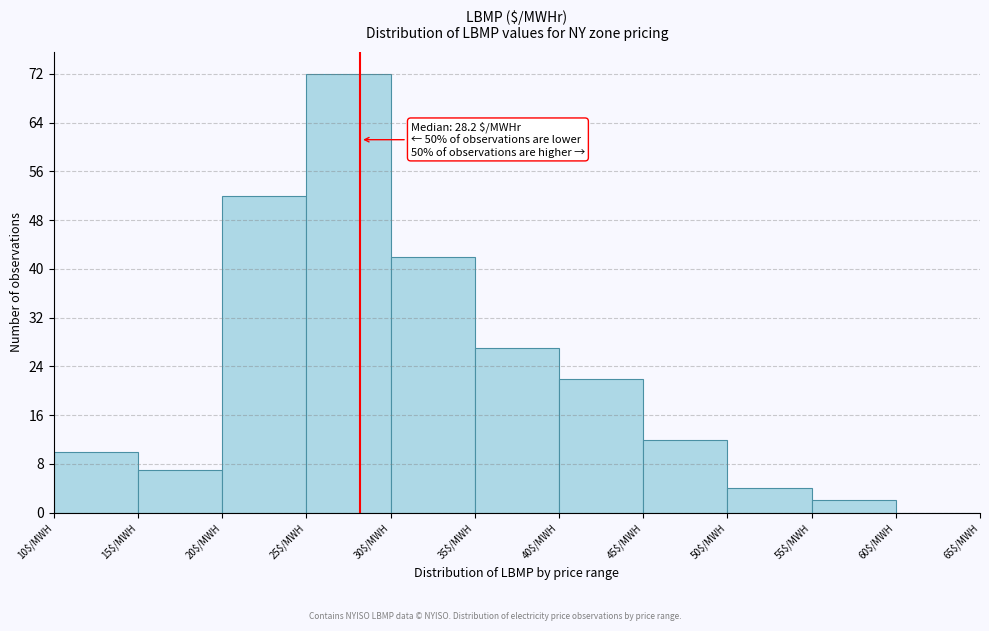

Over which range of the x-axis is the bar tallest?

25 to 30